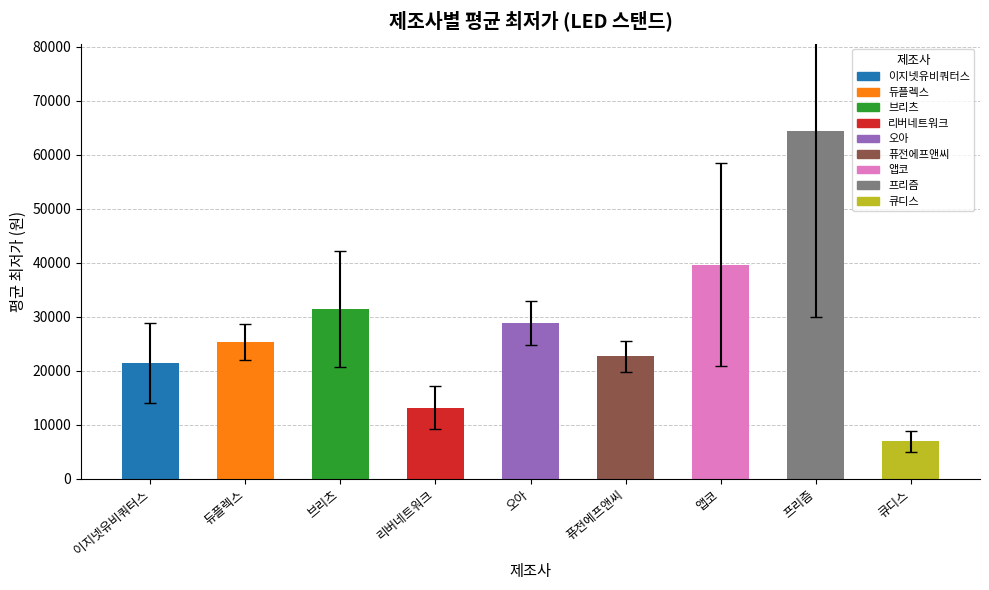

True or false: the data shows 64445.0 at 프리즘.

True